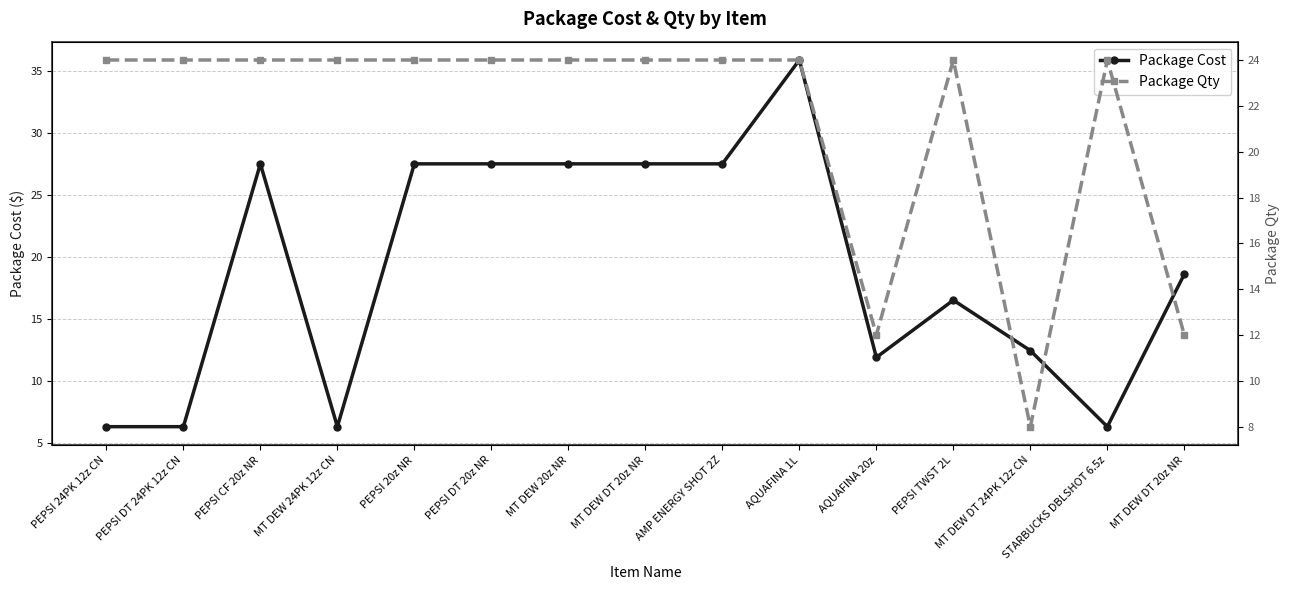

Which series has the largest total across all categories?

Package Qty